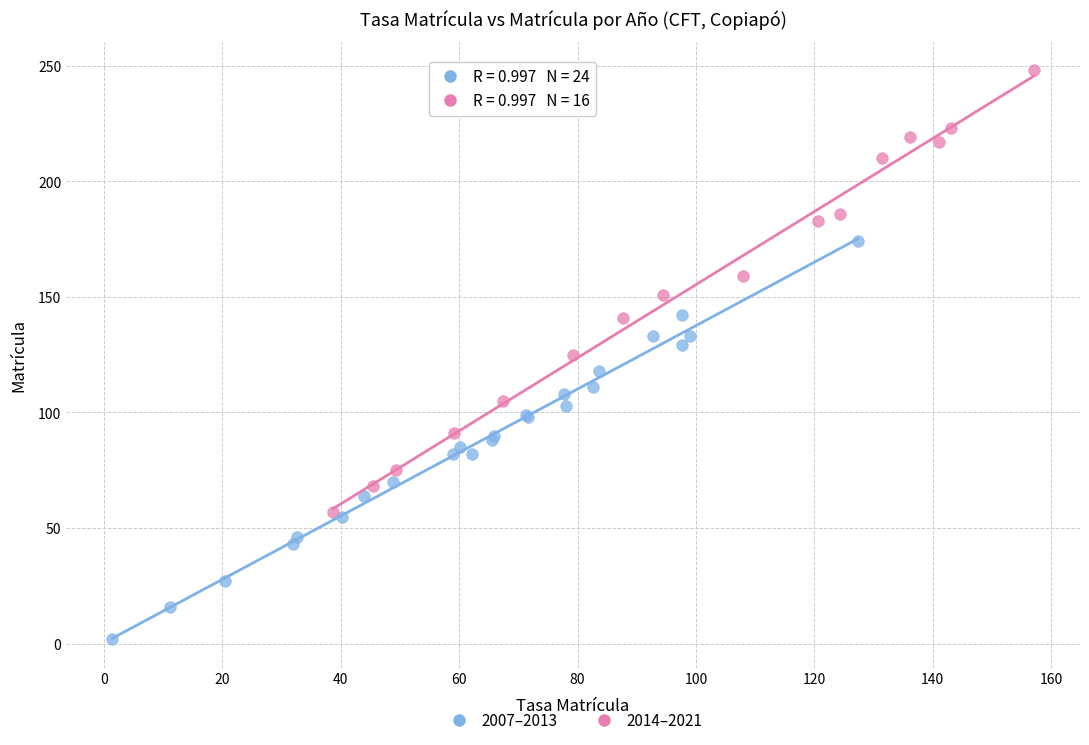

Which series contains the lowest Y value?

2007–2013